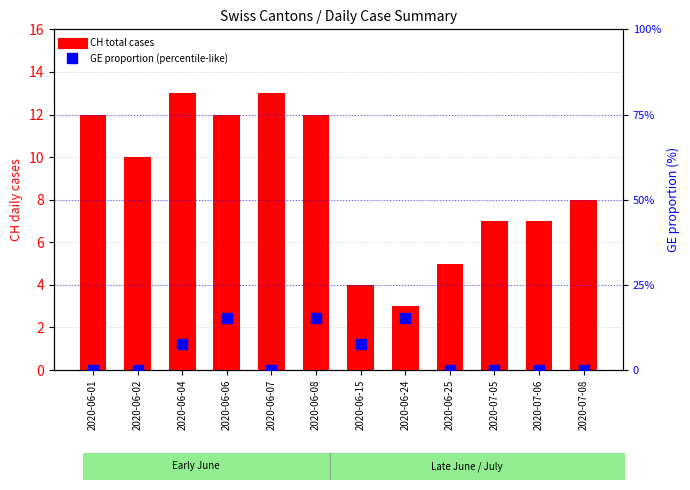

The value of CH (total cases) at 2020-06-25 is 6.6. True or false?

False